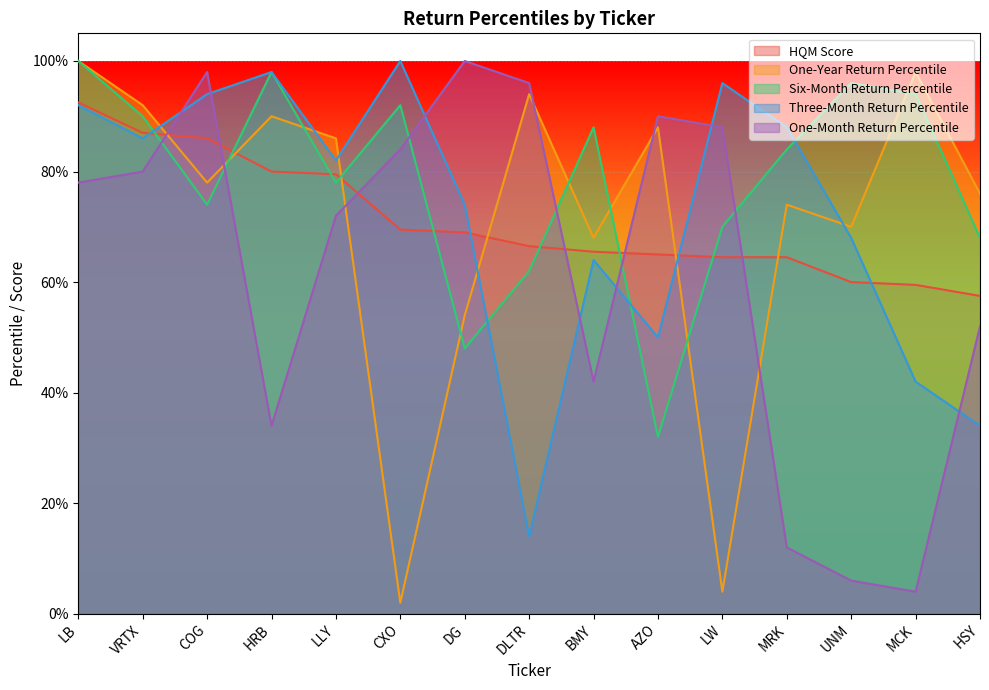

Reading left to right, what are all the values shown in this chart?

HQM Score: 0.9	0.9	0.9	0.8	0.8	0.7	0.7	0.7	0.7	0.7	0.6	0.6	0.6	0.6	0.6
One-Year Return Percentile: 1.0	0.9	0.8	0.9	0.9	0.0	0.5	0.9	0.7	0.9	0.0	0.7	0.7	1.0	0.8
Six-Month Return Percentile: 1.0	0.9	0.7	1.0	0.8	0.9	0.5	0.6	0.9	0.3	0.7	0.8	1.0	0.9	0.7
Three-Month Return Percentile: 0.9	0.9	0.9	1.0	0.8	1.0	0.7	0.1	0.6	0.5	1.0	0.9	0.7	0.4	0.3
One-Month Return Percentile: 0.8	0.8	1.0	0.3	0.7	0.8	1.0	1.0	0.4	0.9	0.9	0.1	0.1	0.0	0.5